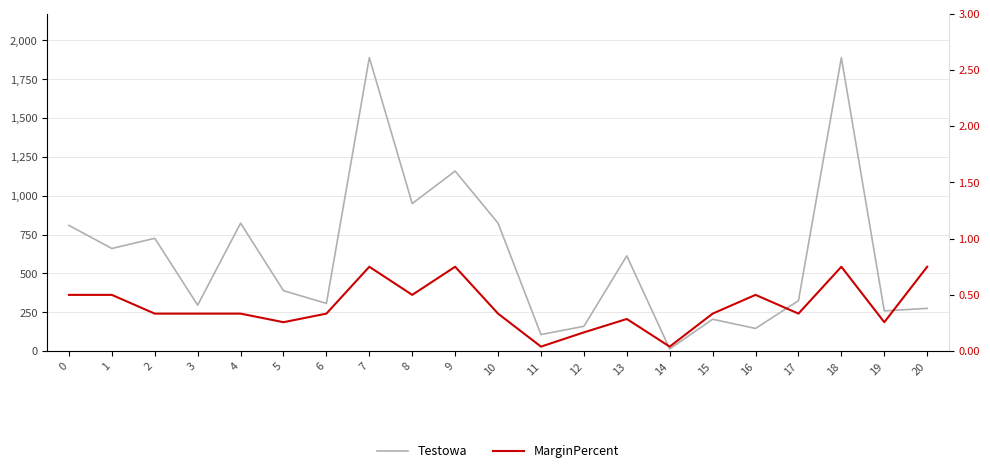

Rank the categories by Testowa value from lowest to highest.

14, 11, 16, 12, 15, 19, 20, 3, 6, 17, 5, 13, 1, 2, 0, 4, 10, 8, 9, 7, 18